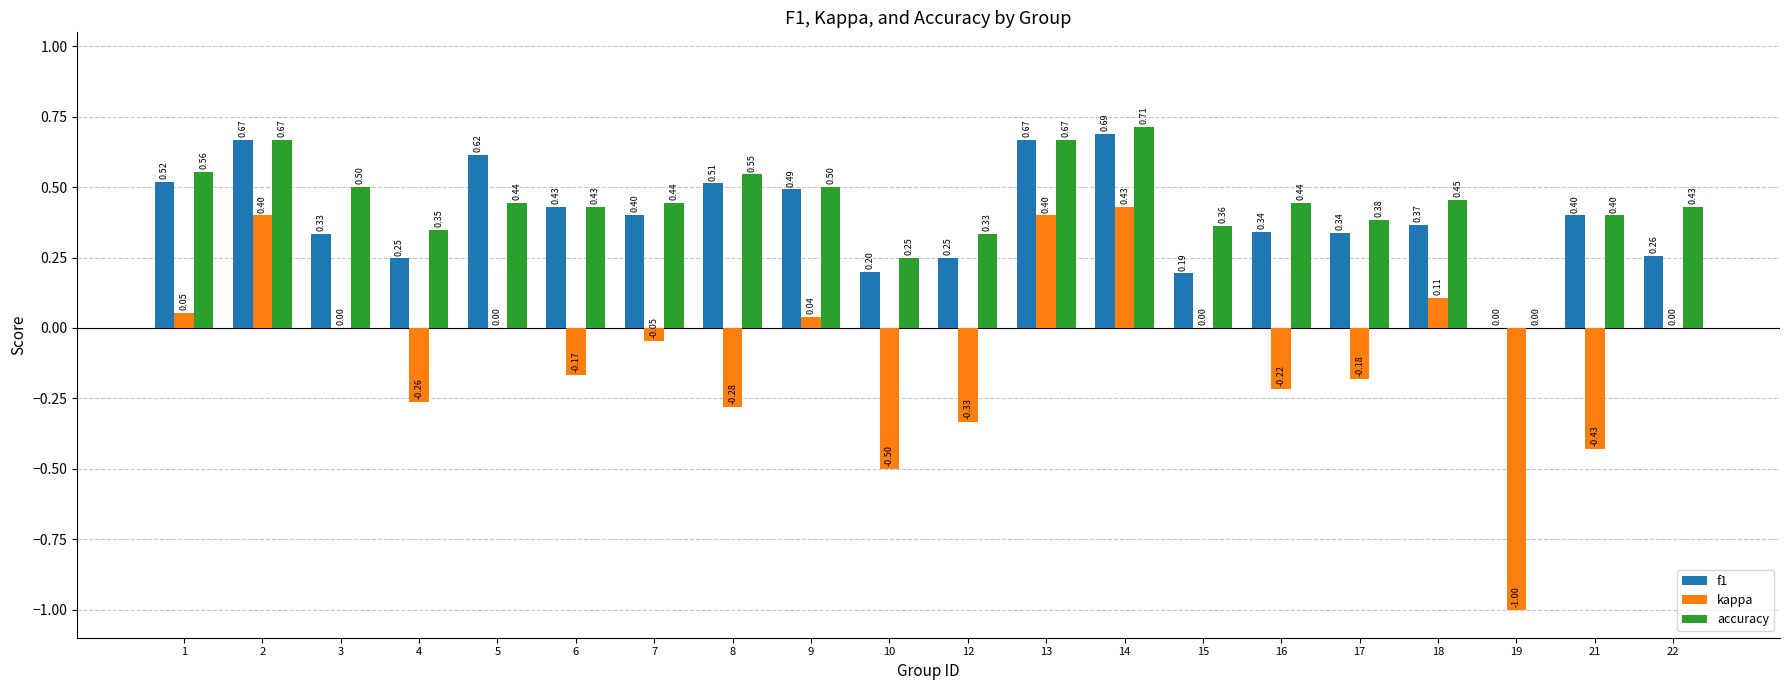

What is the sum of all kappa values?

-2.0